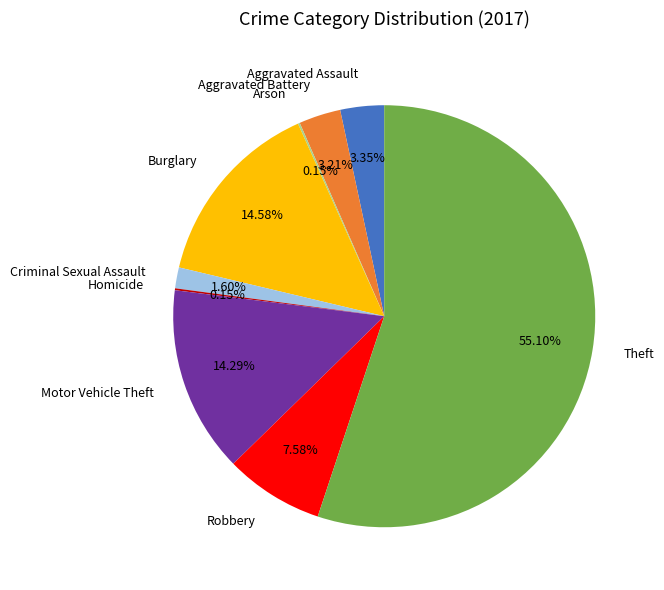

Which slice represents more than half of the pie?

Theft